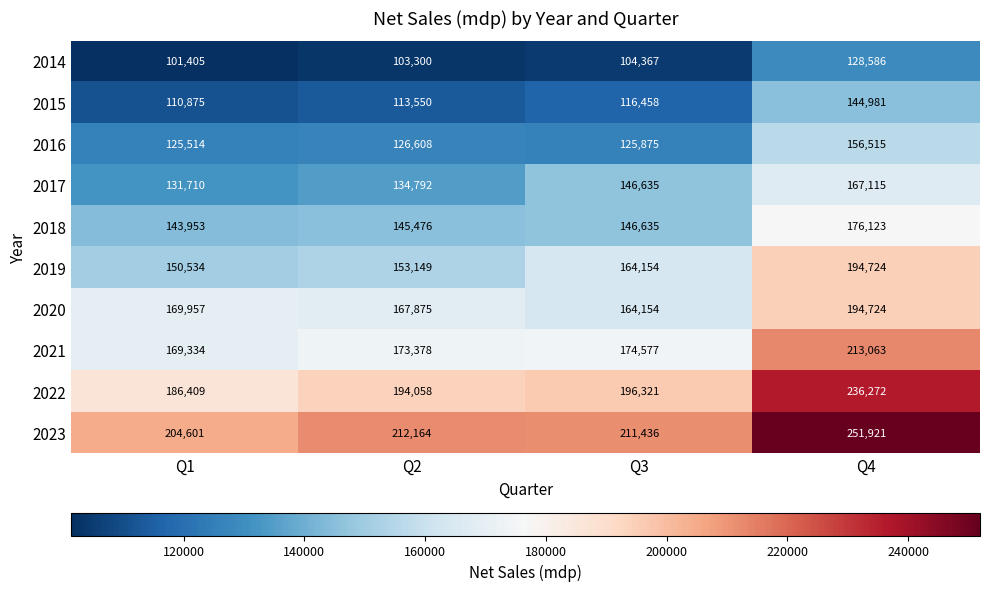

How many data points in 2015 are less than 116458?

2